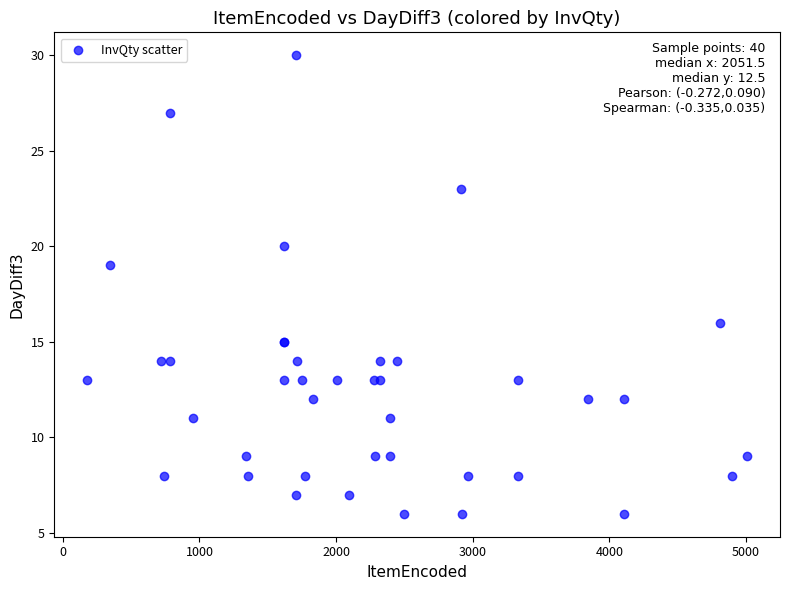

What Y value in the scatter plot is closest to 18?

19